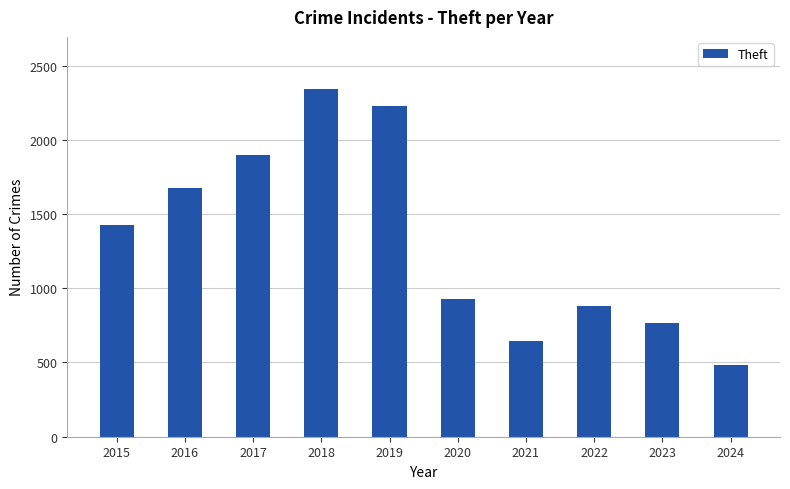

Count the number of data series in this chart.

1